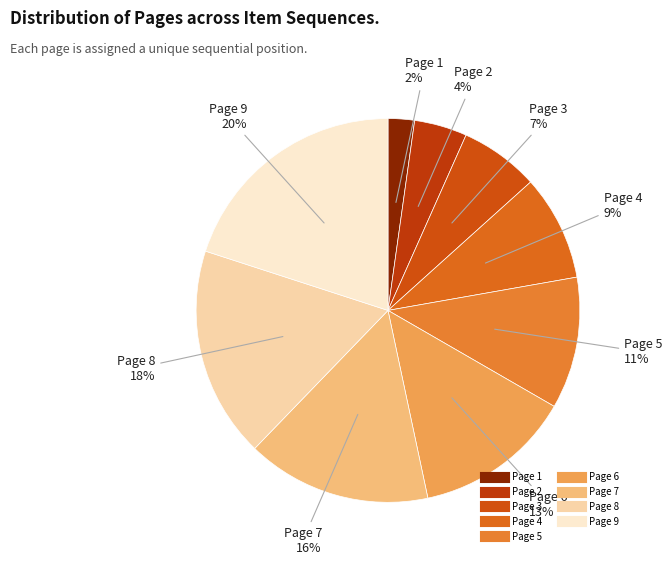

How many segments does this pie chart have?

9